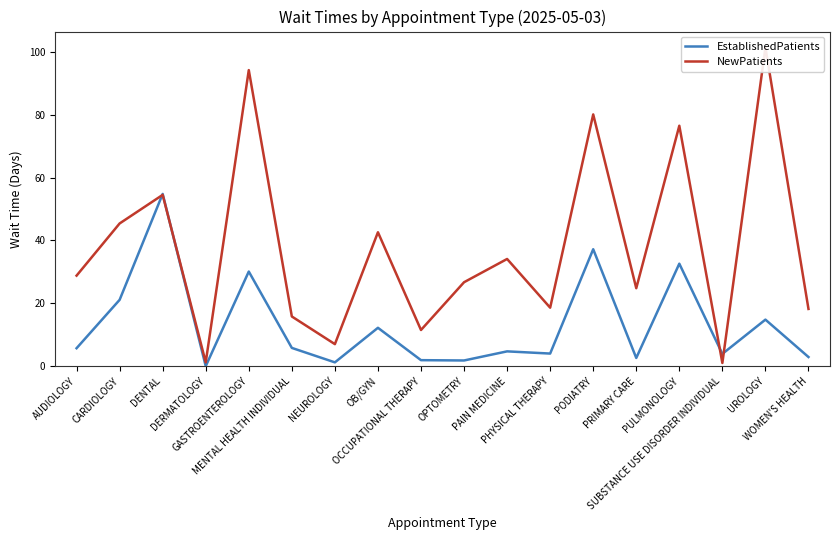

What is the difference between the maximum and minimum values in the EstablishedPatients series?

54.8